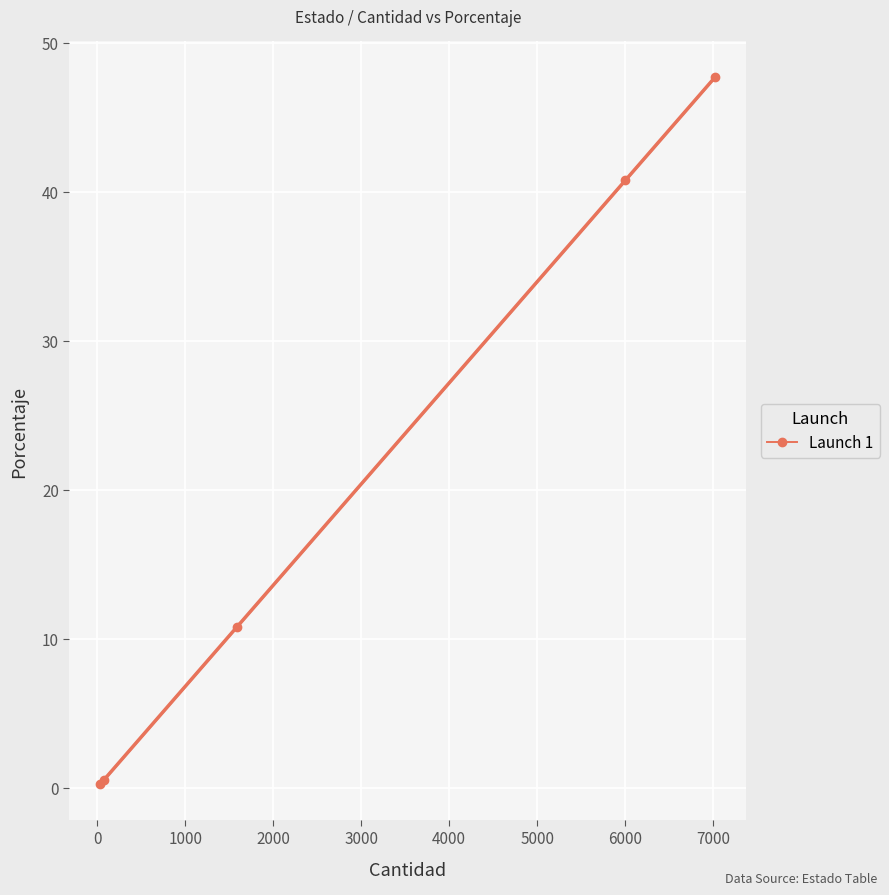

True or false: Launch 1 has more than 1 points higher than both neighbors.

False